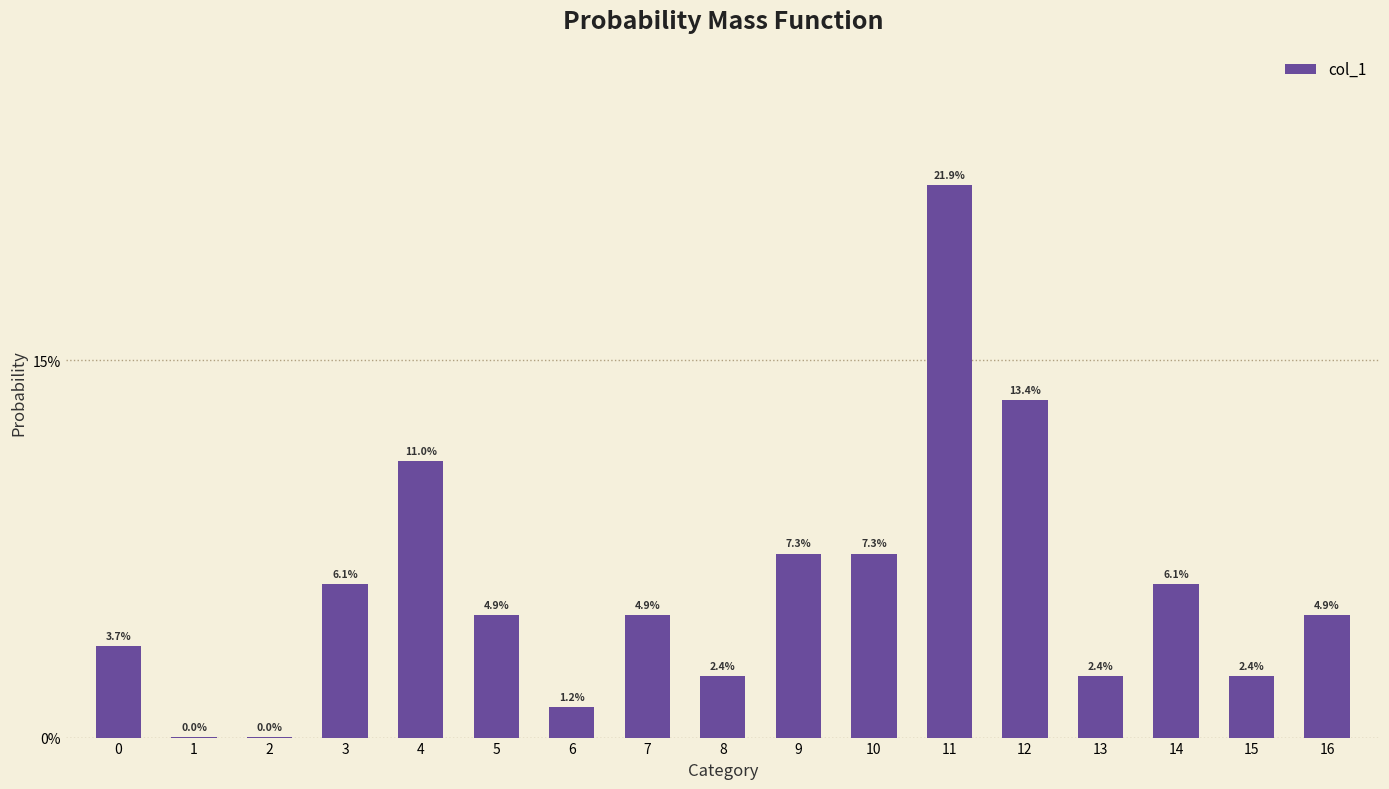

How many bars are there in total?

17